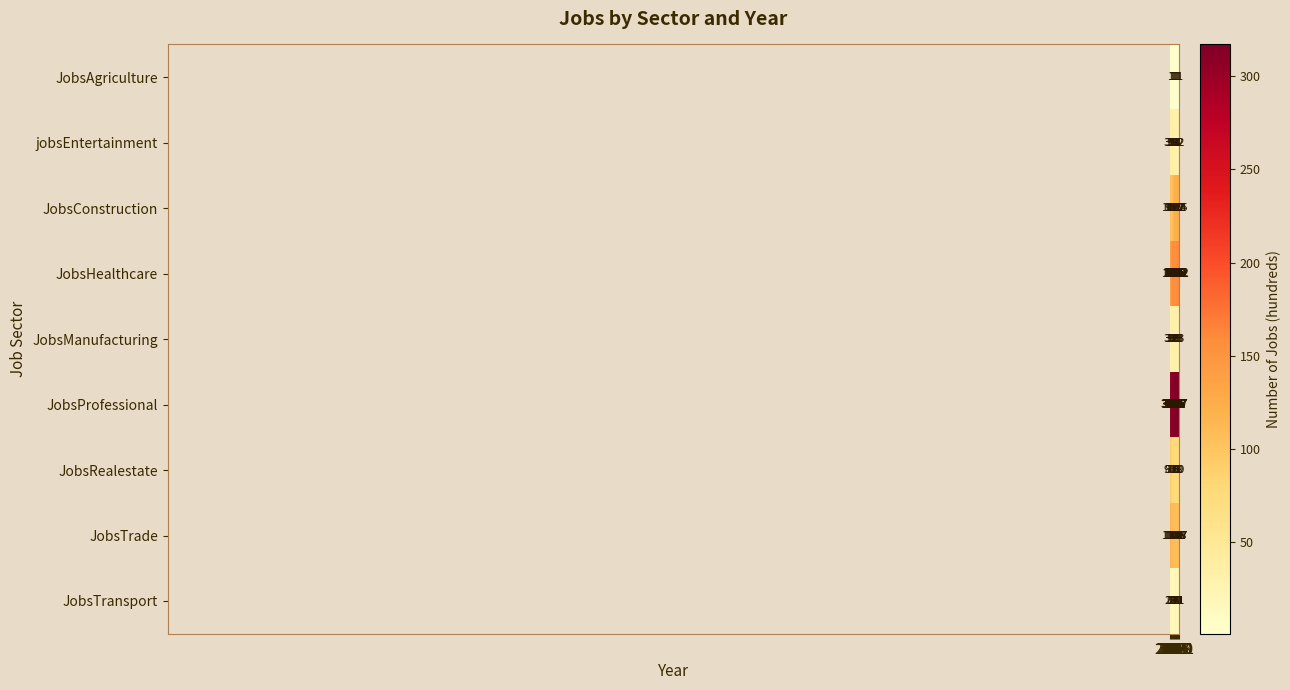

What is the maximum value for JobsTrade?

118